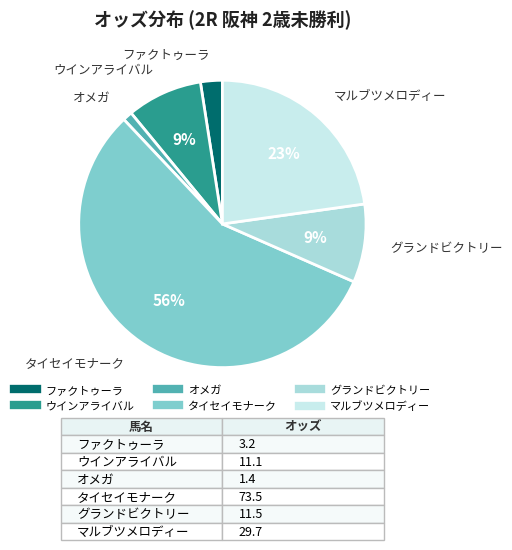

To the nearest percent, what is the average slice percentage?

17%